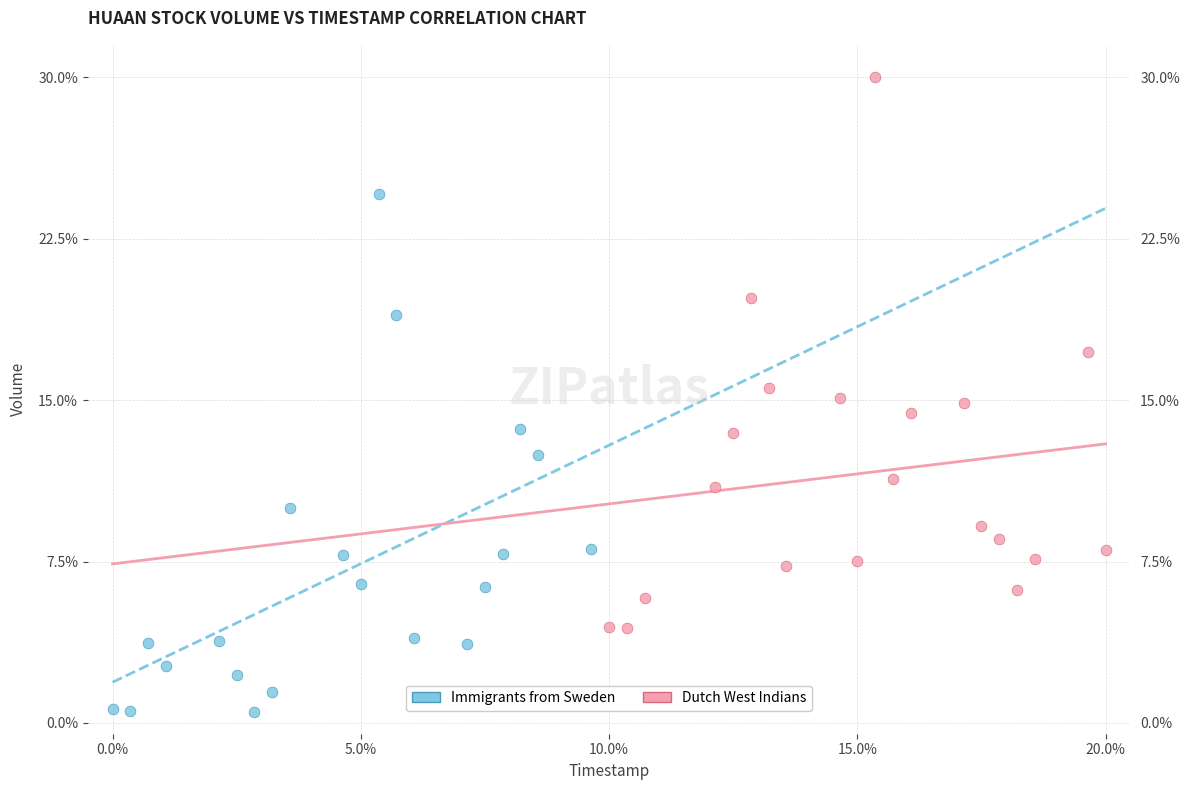

Which series has the widest spread of Y values?

Dutch West Indians